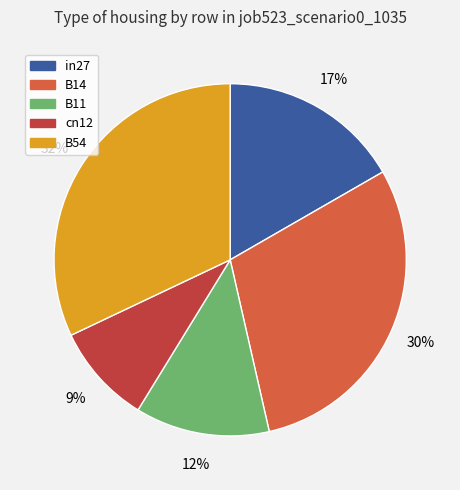

Does in27 represent more than half of the total?

No